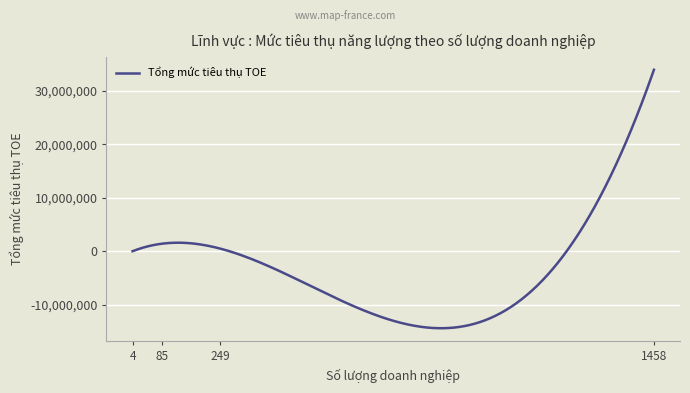

What is the average value?

-2942071.2